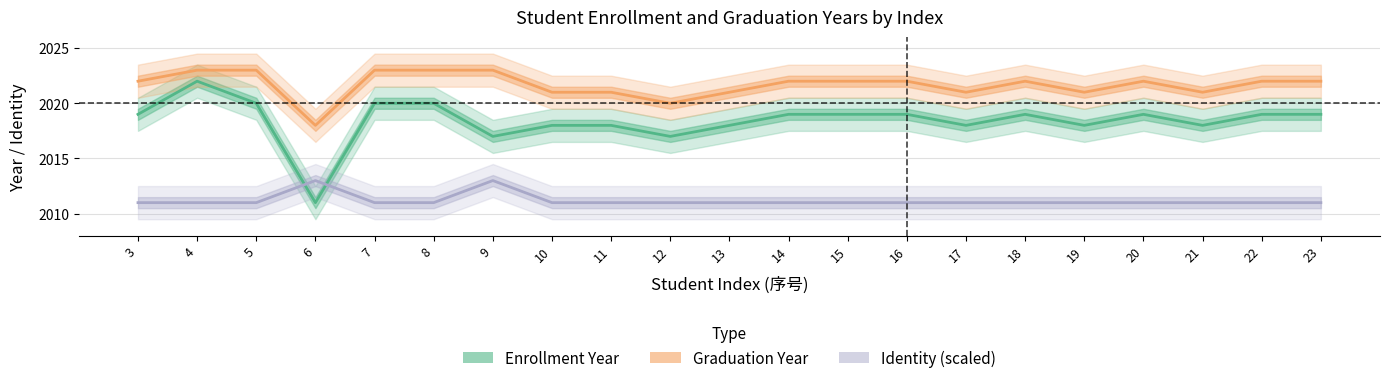

What are all the series names shown in the legend?

Enrollment Year, Graduation Year, Identity (scaled)